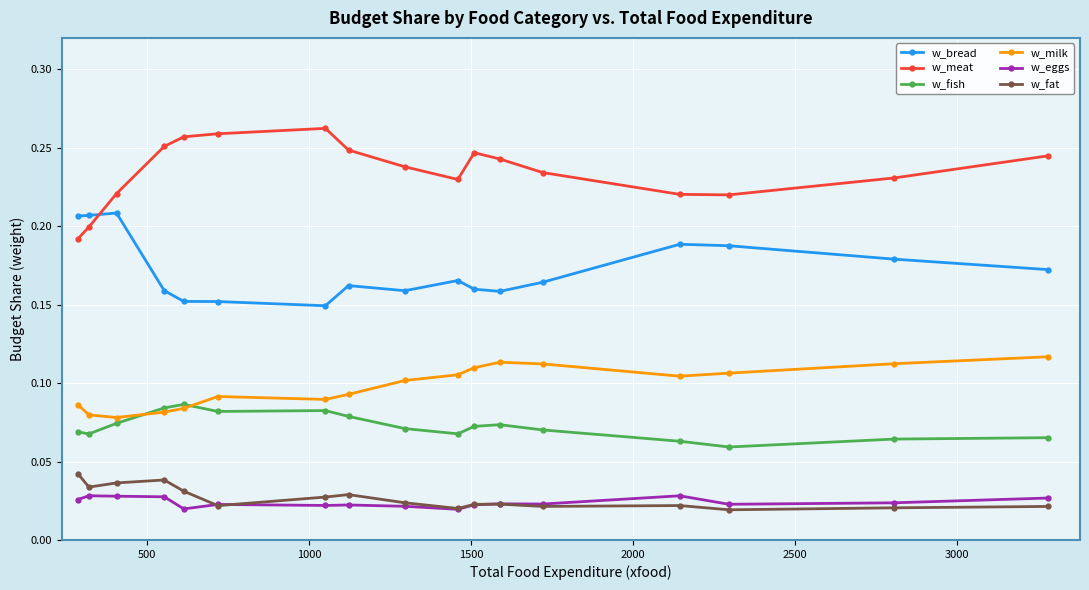

At how many categories does at least one series exceed 0?

17